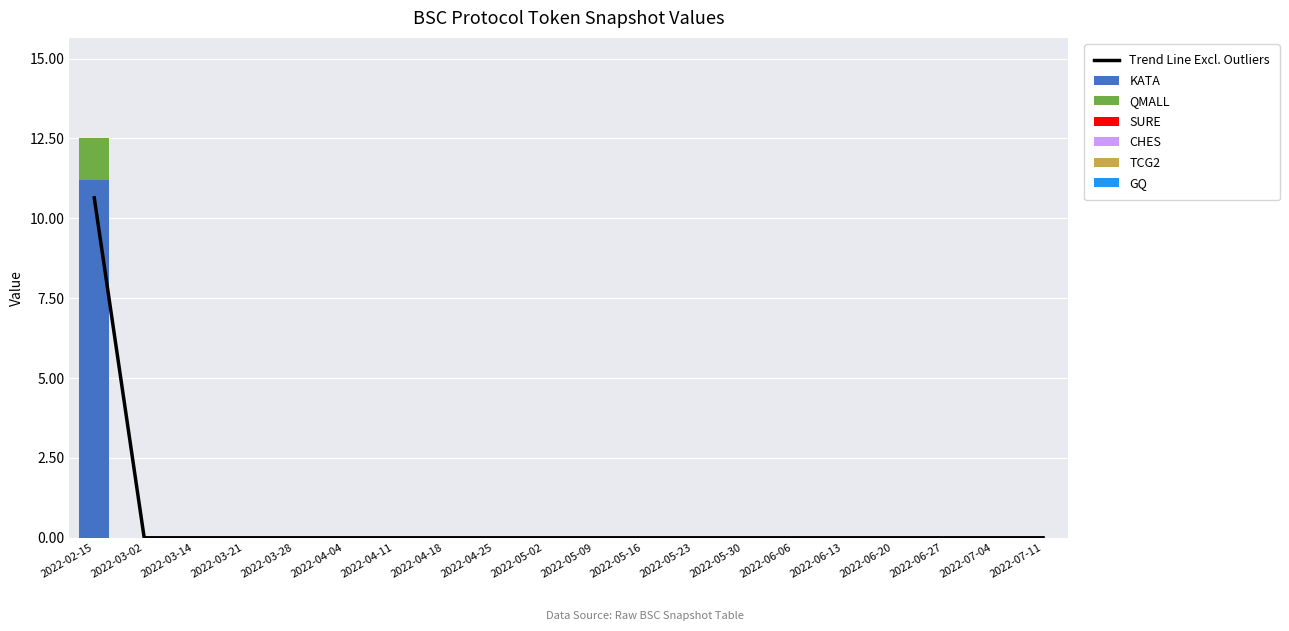

Reading left to right, list all the values displayed in this chart.

KATA: 2022-02-15=11.2	2022-03-02=0.0	2022-03-14=0.0	2022-03-21=0.0	2022-03-28=0.0	2022-04-04=0.0	2022-04-11=0.0	2022-04-18=0.0	2022-04-25=0.0	2022-05-02=0.0	2022-05-09=0.0	2022-05-16=0.0	2022-05-23=0.0	2022-05-30=0.0	2022-06-06=0.0	2022-06-13=0.0	2022-06-20=0.0	2022-06-27=0.0	2022-07-04=0.0	2022-07-11=0.0
QMALL: 2022-02-15=1.3	2022-03-02=0.0	2022-03-14=0.0	2022-03-21=0.0	2022-03-28=0.0	2022-04-04=0.0	2022-04-11=0.0	2022-04-18=0.0	2022-04-25=0.0	2022-05-02=0.0	2022-05-09=0.0	2022-05-16=0.0	2022-05-23=0.0	2022-05-30=0.0	2022-06-06=0.0	2022-06-13=0.0	2022-06-20=0.0	2022-06-27=0.0	2022-07-04=0.0	2022-07-11=0.0
SURE: 2022-02-15=0.0	2022-03-02=0.0	2022-03-14=0.0	2022-03-21=0.0	2022-03-28=0.0	2022-04-04=0.0	2022-04-11=0.0	2022-04-18=0.0	2022-04-25=0.0	2022-05-02=0.0	2022-05-09=0.0	2022-05-16=0.0	2022-05-23=0.0	2022-05-30=0.0	2022-06-06=0.0	2022-06-13=0.0	2022-06-20=0.0	2022-06-27=0.0	2022-07-04=0.0	2022-07-11=0.0
CHES: 2022-02-15=0.0	2022-03-02=0.0	2022-03-14=0.0	2022-03-21=0.0	2022-03-28=0.0	2022-04-04=0.0	2022-04-11=0.0	2022-04-18=0.0	2022-04-25=0.0	2022-05-02=0.0	2022-05-09=0.0	2022-05-16=0.0	2022-05-23=0.0	2022-05-30=0.0	2022-06-06=0.0	2022-06-13=0.0	2022-06-20=0.0	2022-06-27=0.0	2022-07-04=0.0	2022-07-11=0.0
TCG2: 2022-02-15=0.0	2022-03-02=0.0	2022-03-14=0.0	2022-03-21=0.0	2022-03-28=0.0	2022-04-04=0.0	2022-04-11=0.0	2022-04-18=0.0	2022-04-25=0.0	2022-05-02=0.0	2022-05-09=0.0	2022-05-16=0.0	2022-05-23=0.0	2022-05-30=0.0	2022-06-06=0.0	2022-06-13=0.0	2022-06-20=0.0	2022-06-27=0.0	2022-07-04=0.0	2022-07-11=0.0
GQ: 2022-02-15=0.0	2022-03-02=0.0	2022-03-14=0.0	2022-03-21=0.0	2022-03-28=0.0	2022-04-04=0.0	2022-04-11=0.0	2022-04-18=0.0	2022-04-25=0.0	2022-05-02=0.0	2022-05-09=0.0	2022-05-16=0.0	2022-05-23=0.0	2022-05-30=0.0	2022-06-06=0.0	2022-06-13=0.0	2022-06-20=0.0	2022-06-27=0.0	2022-07-04=0.0	2022-07-11=0.0